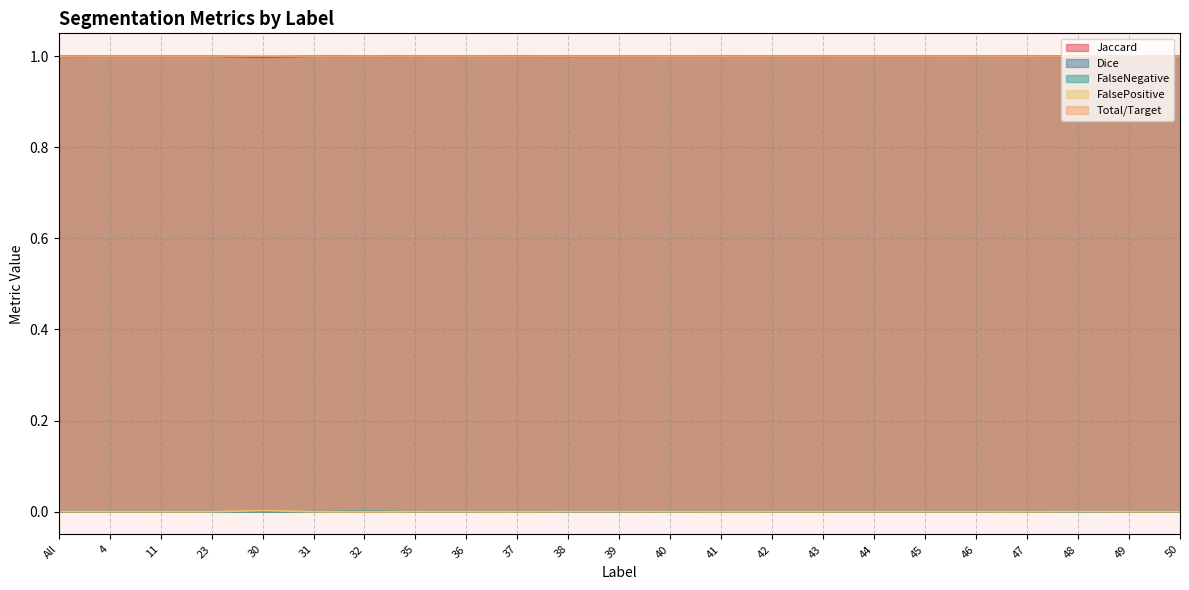

At which category does the chart reach its peak across all series?

4